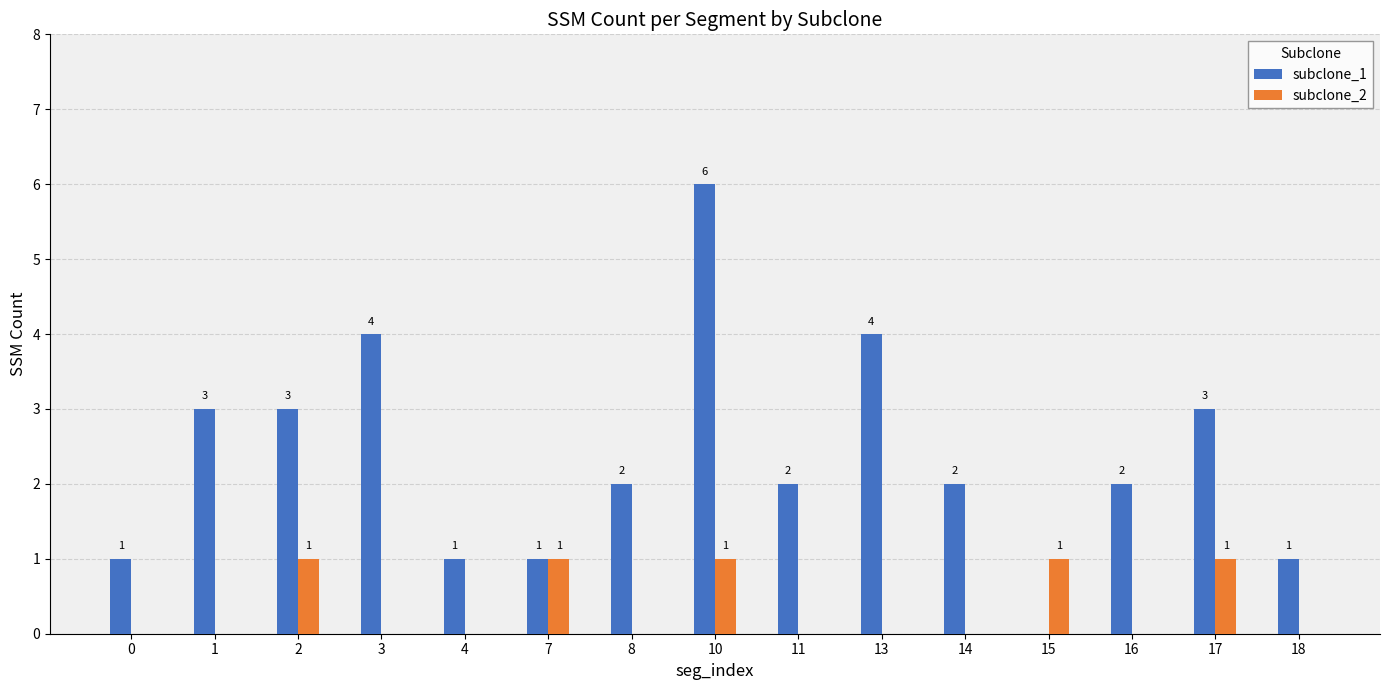

At which category is the sum across all series the highest?

10